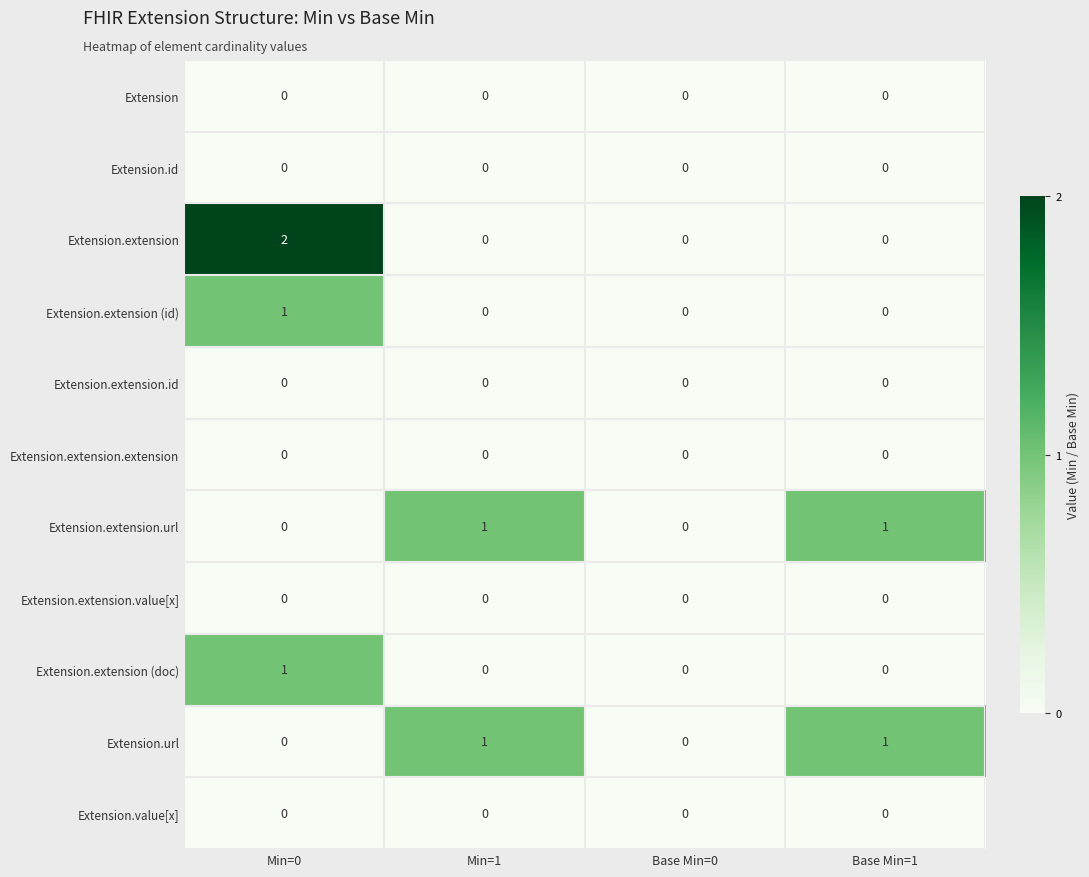

Count the number of categories in the chart.

4